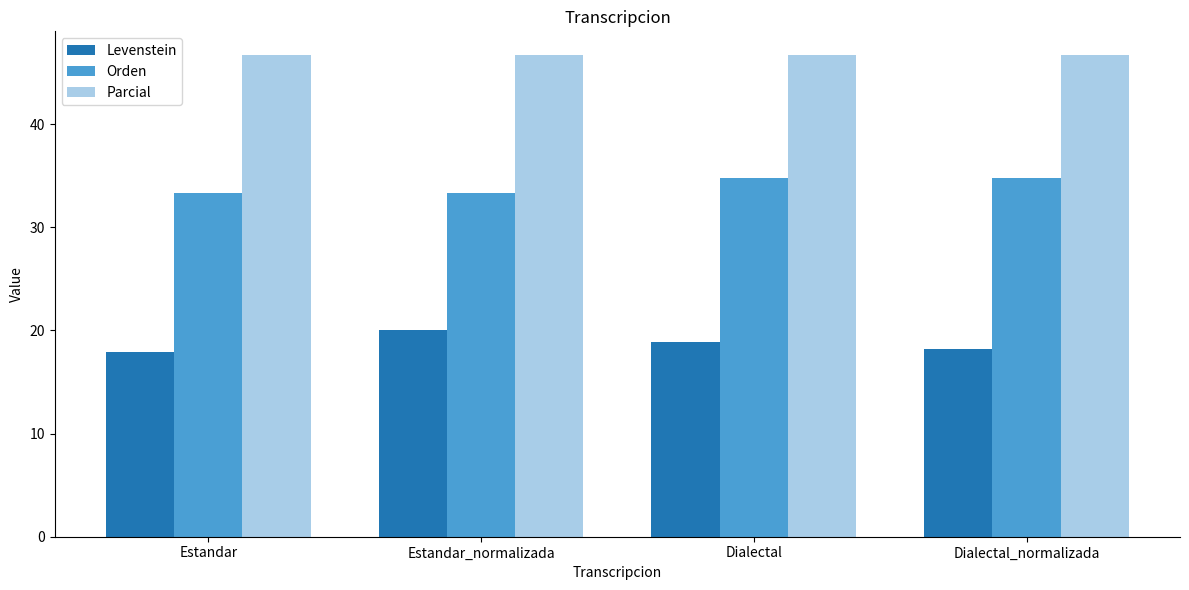

What is the difference between the highest and lowest values at Estandar_normalizada?

26.7